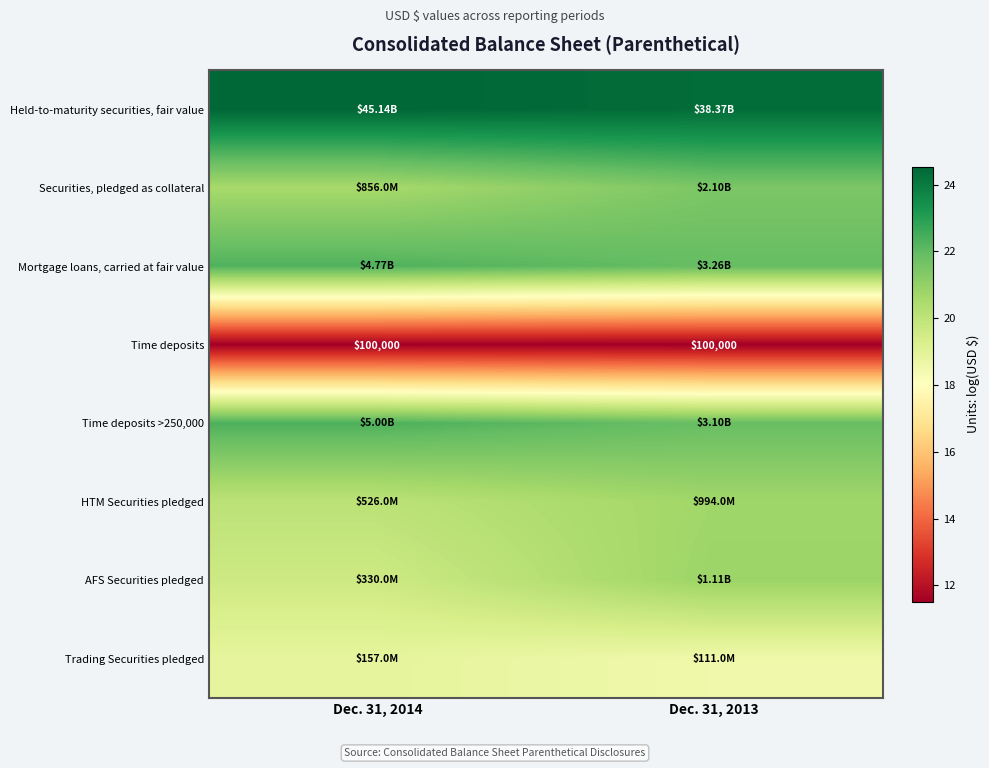

Read the Trading Securities pledged value at Dec. 31, 2014.

18.9